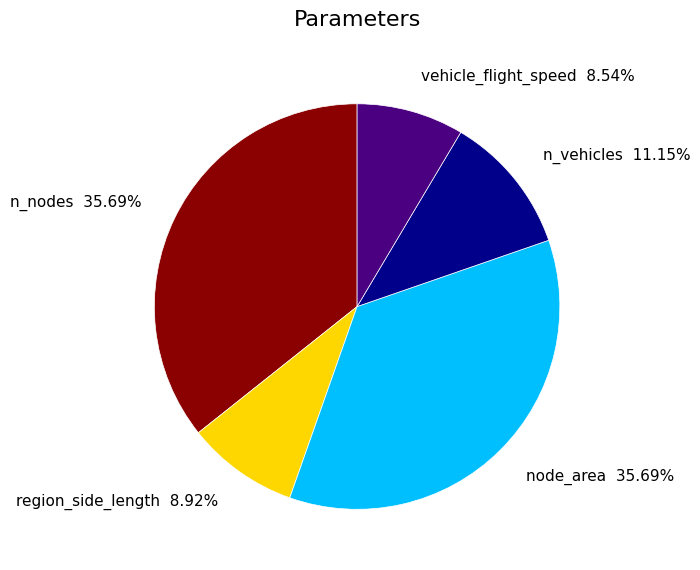

What is the ratio of the value at n_vehicles to the value at n_nodes?

0.3